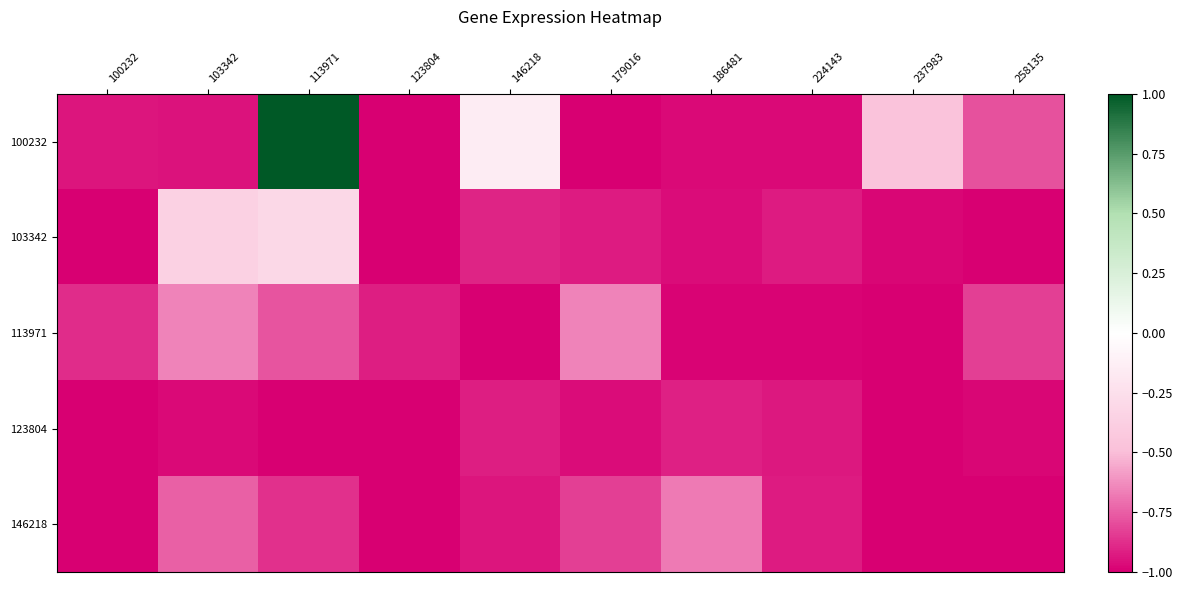

What is the approximate value of 123804 at 224143?

-0.9